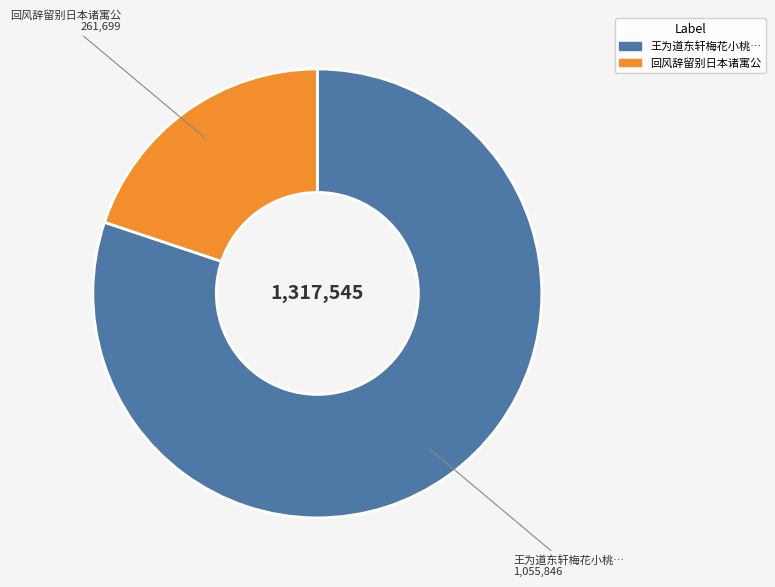

Which has a higher value, 王为道东轩梅花小桃… or 回风辞留别日本诸寓公?

王为道东轩梅花小桃…